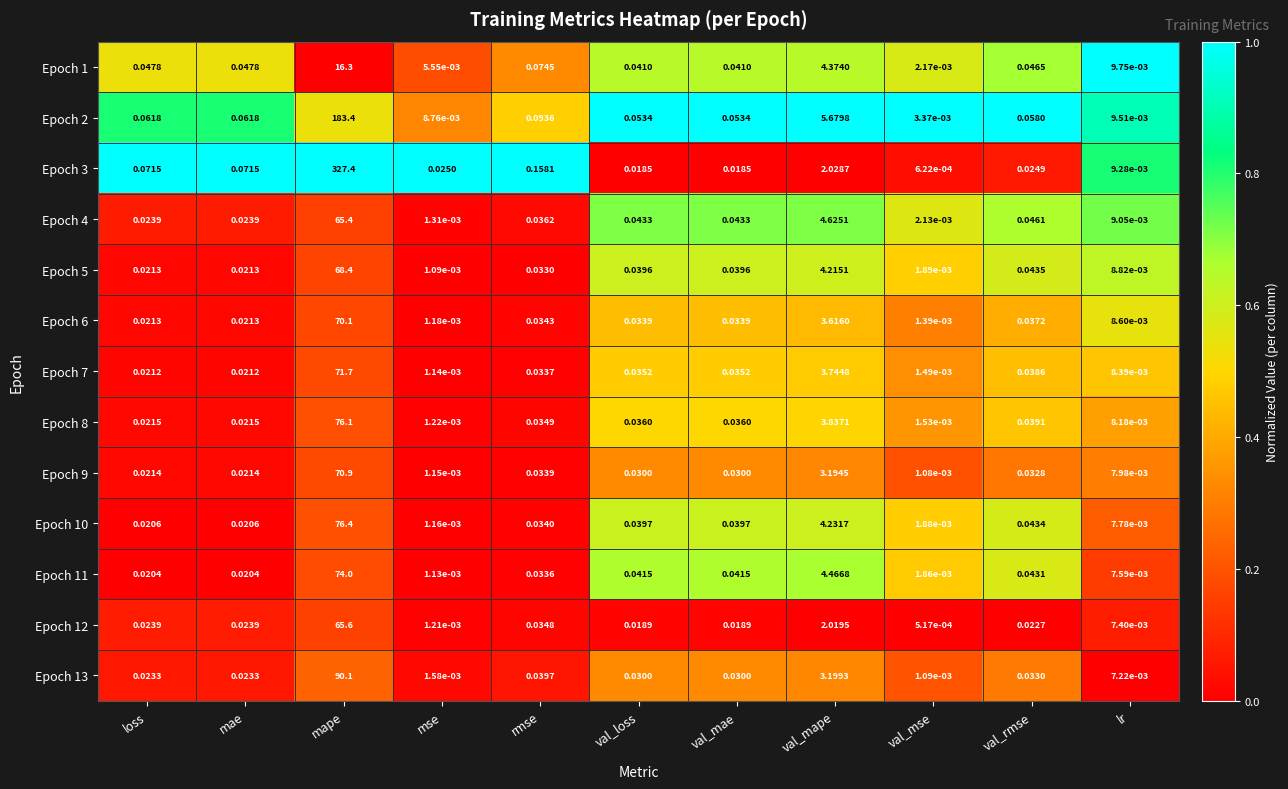

Is the value of Epoch 13 at lr greater than the value of Epoch 1 at val_mse?

Yes